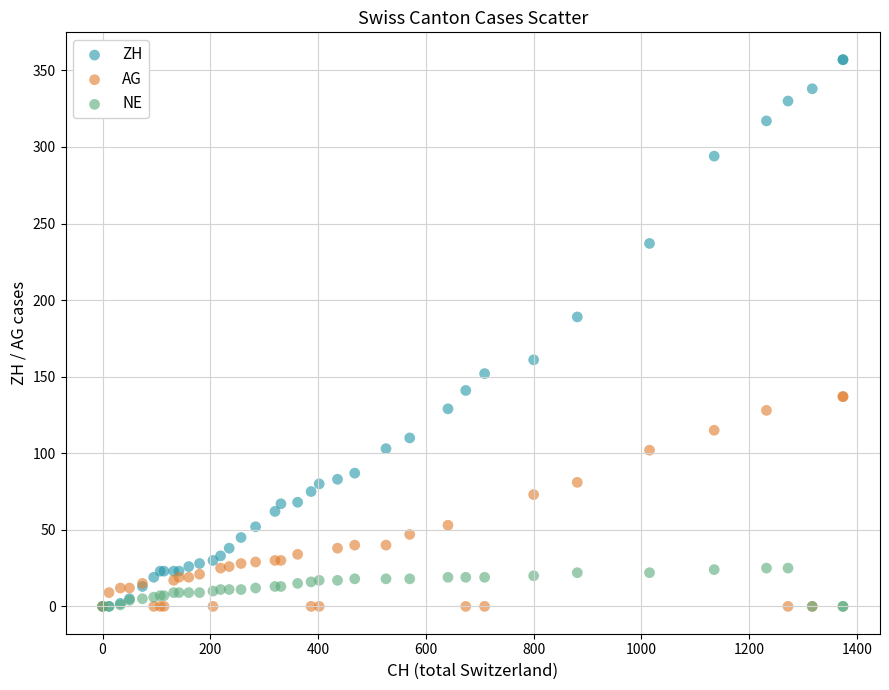

In the ZH series, what Y value is closest to 178?

189